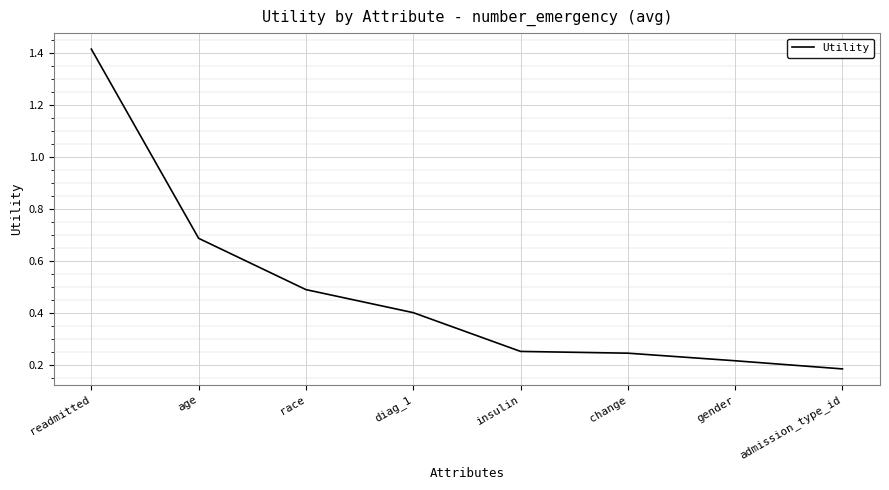

What position from the right is age?

7